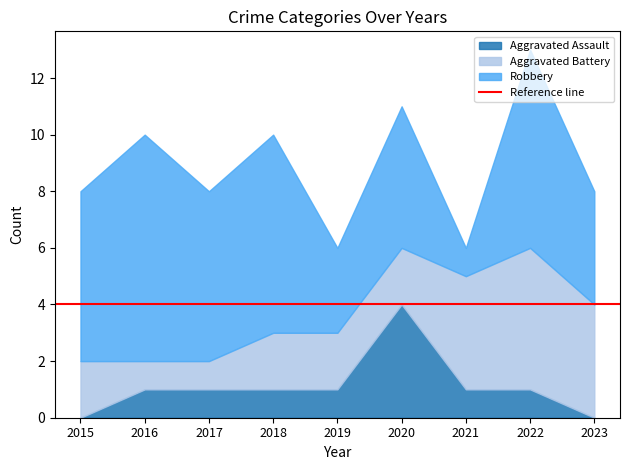

Does the chart display data point markers on the line(s)?

No